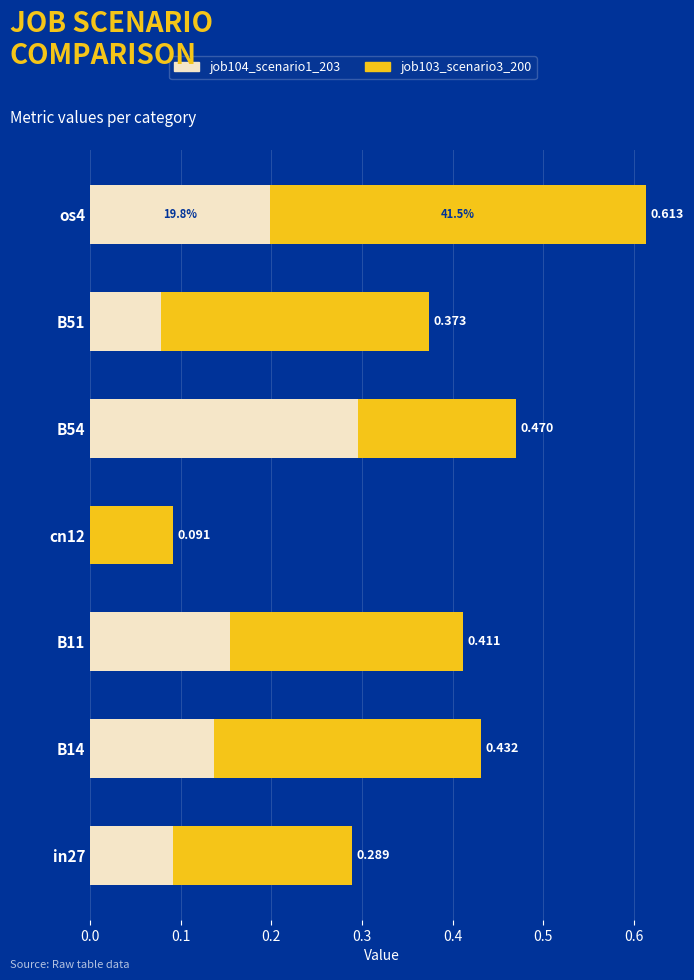

What is the value of the job103_scenario3_200 bar at the 6th from the left?

0.3